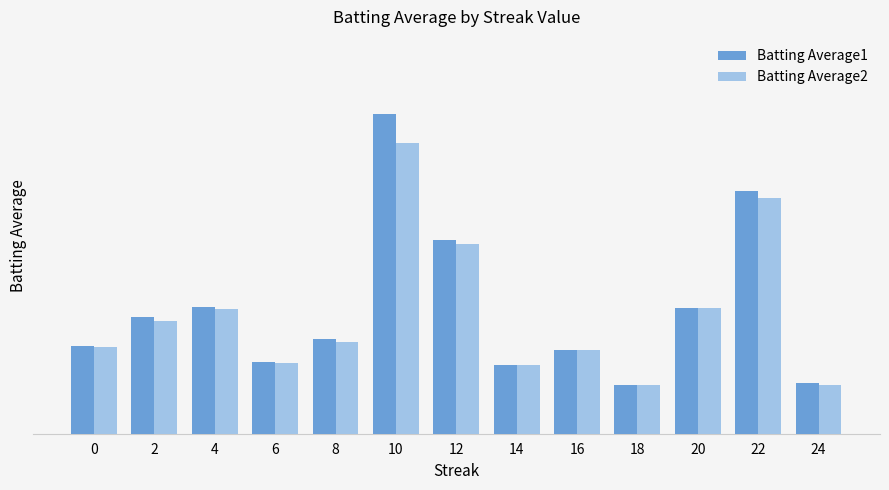

What is the average value of the Batting Average2 series?

0.3